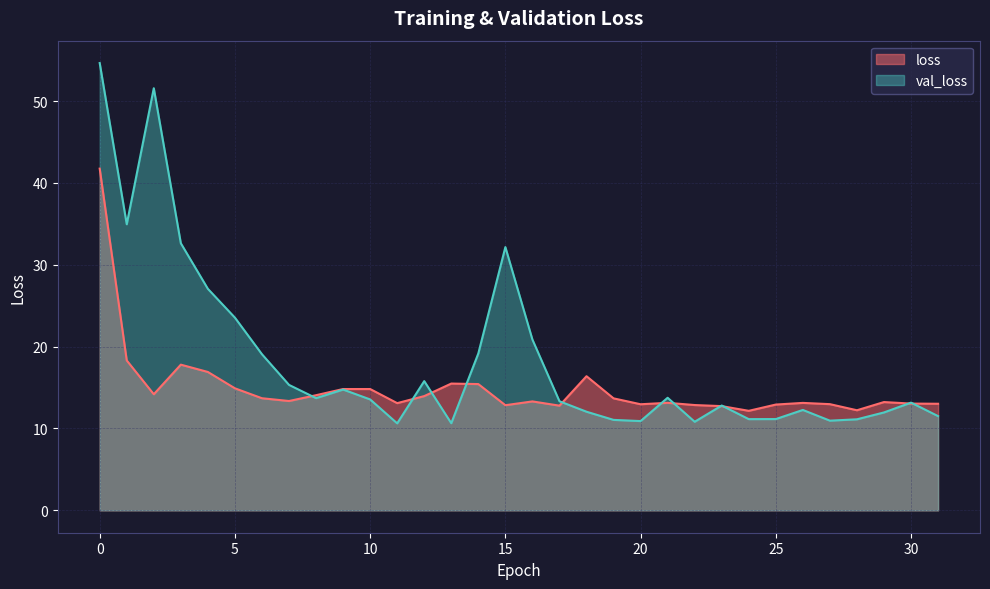

At which label is loss closest to 26?

1